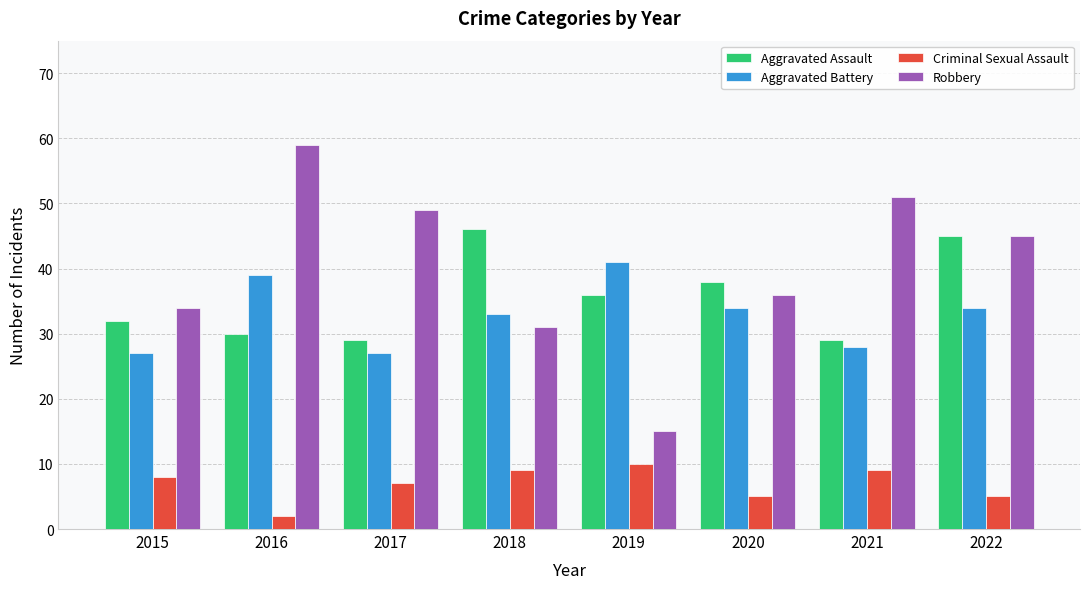

How many bars are there in each group?

4